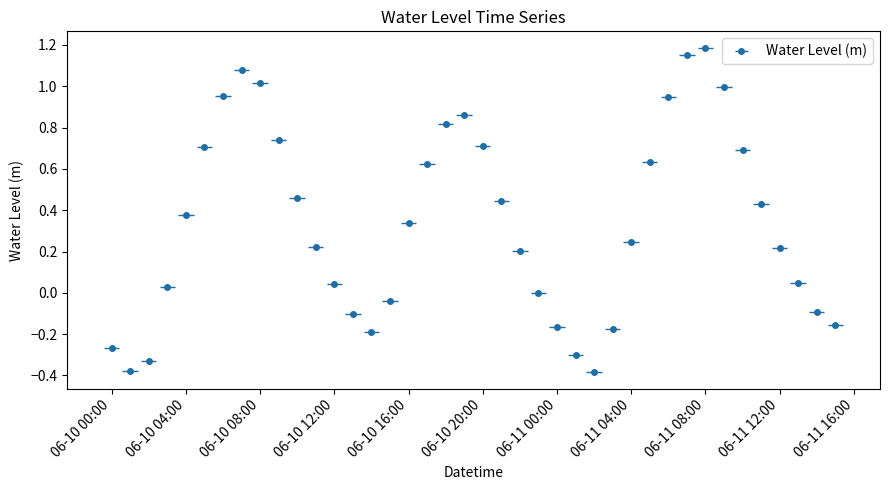

How many values are below zero?

13